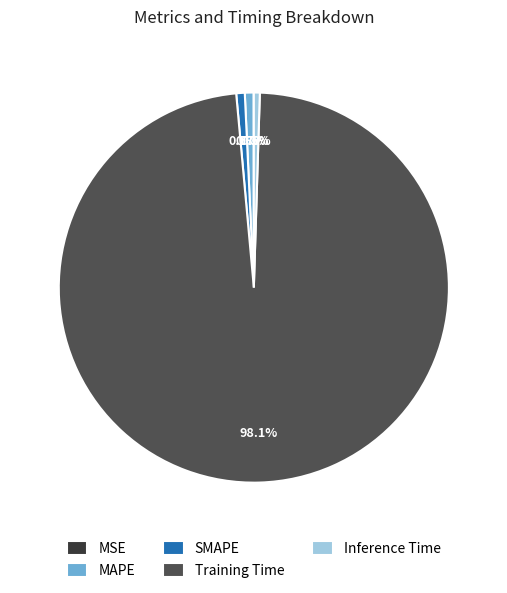

What percentage do Training Time and MAPE together represent?

98.8%